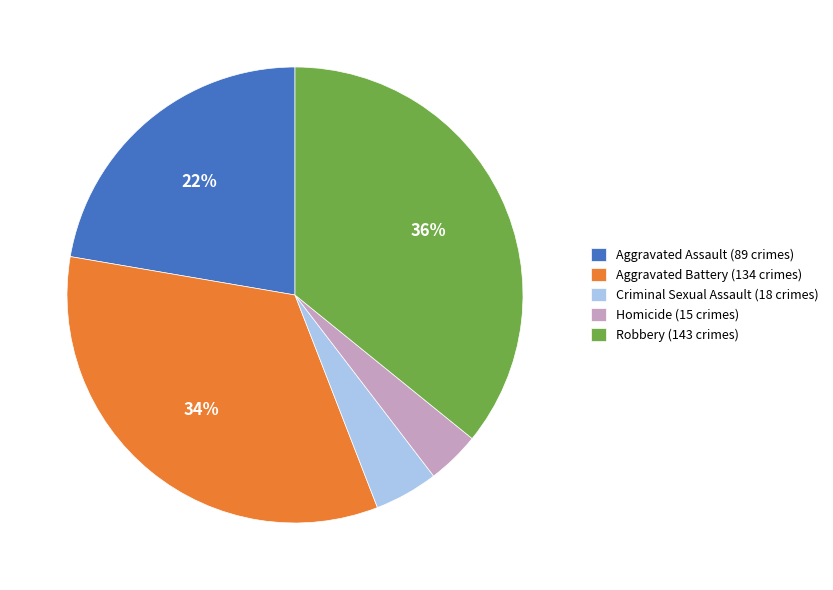

To the nearest percent, what portion does Aggravated Assault represent?

22%